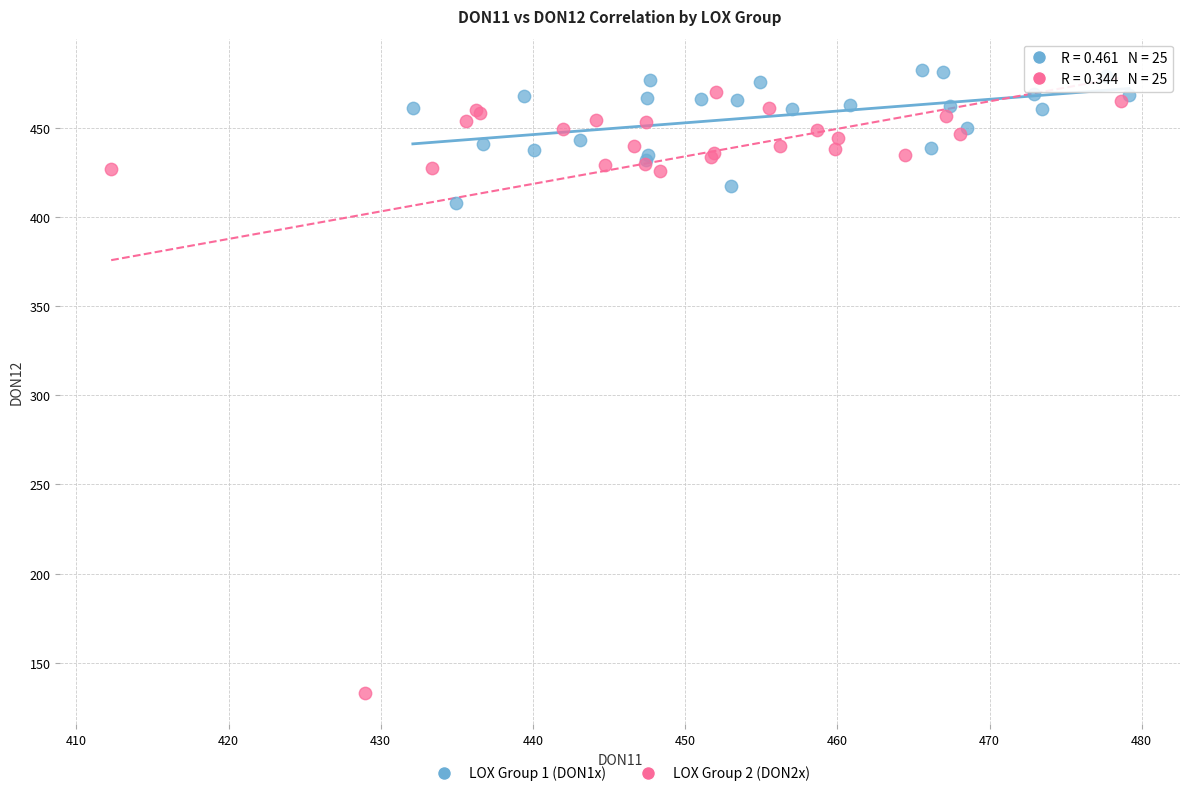

Which series has the largest Y range (max minus min)?

LOX Group 2 (DON2x)